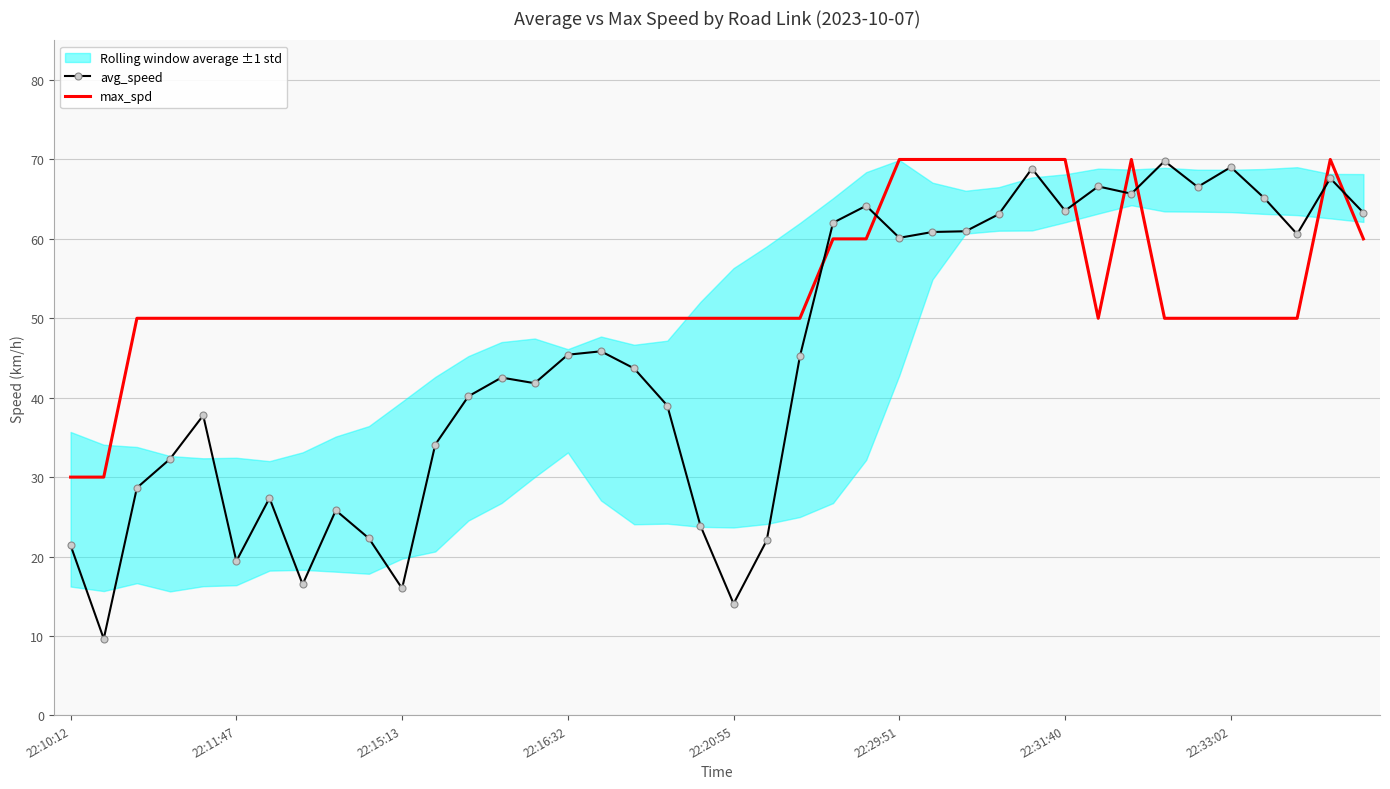

What is the maximum value for max_spd?

70.0